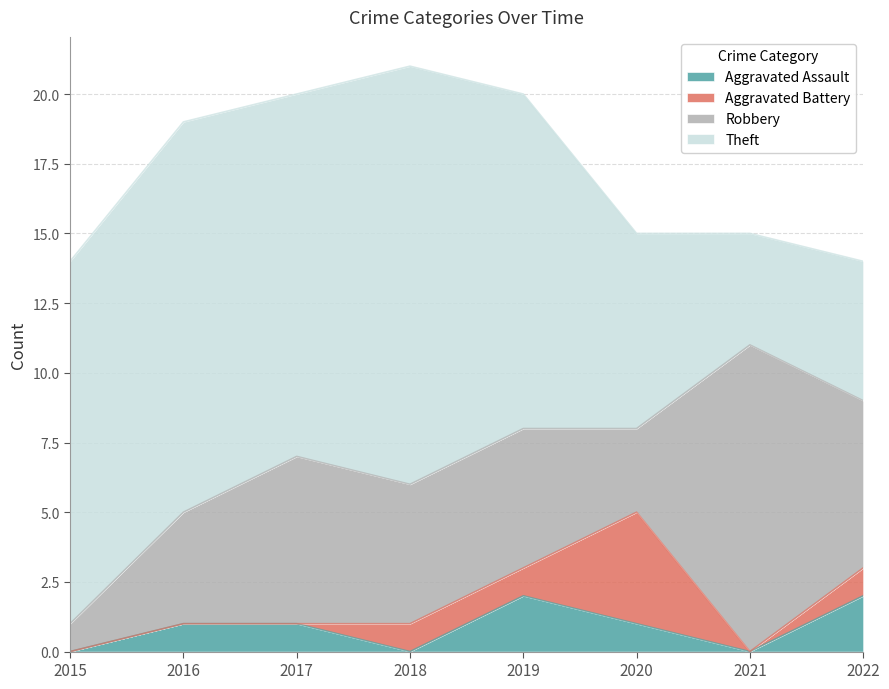

The value of Aggravated Battery at 2022 is 1. True or false?

True